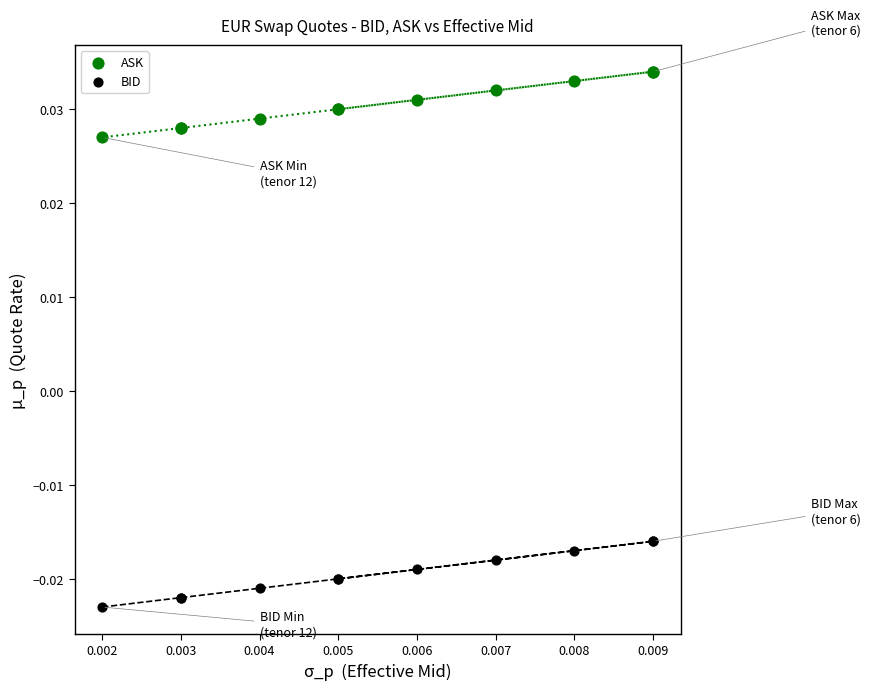

Which series reaches the minimum Y coordinate?

BID